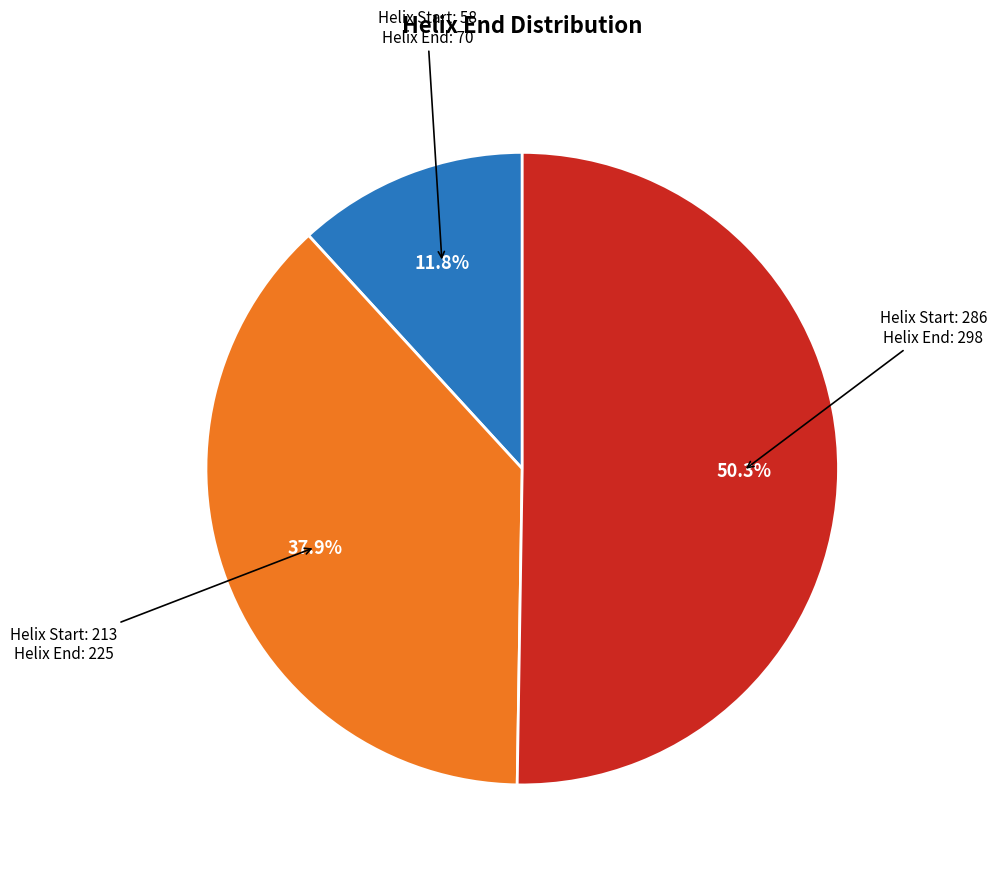

What is the majority slice?

Helix Start: 286